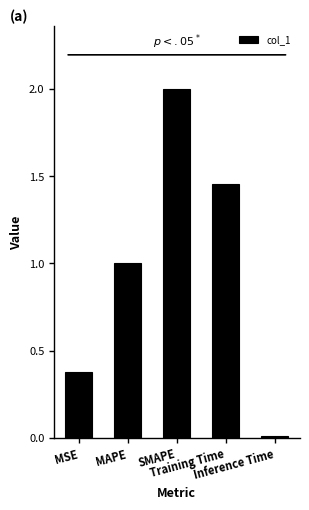

What is the sum of the values at SMAPE and MSE?

2.4